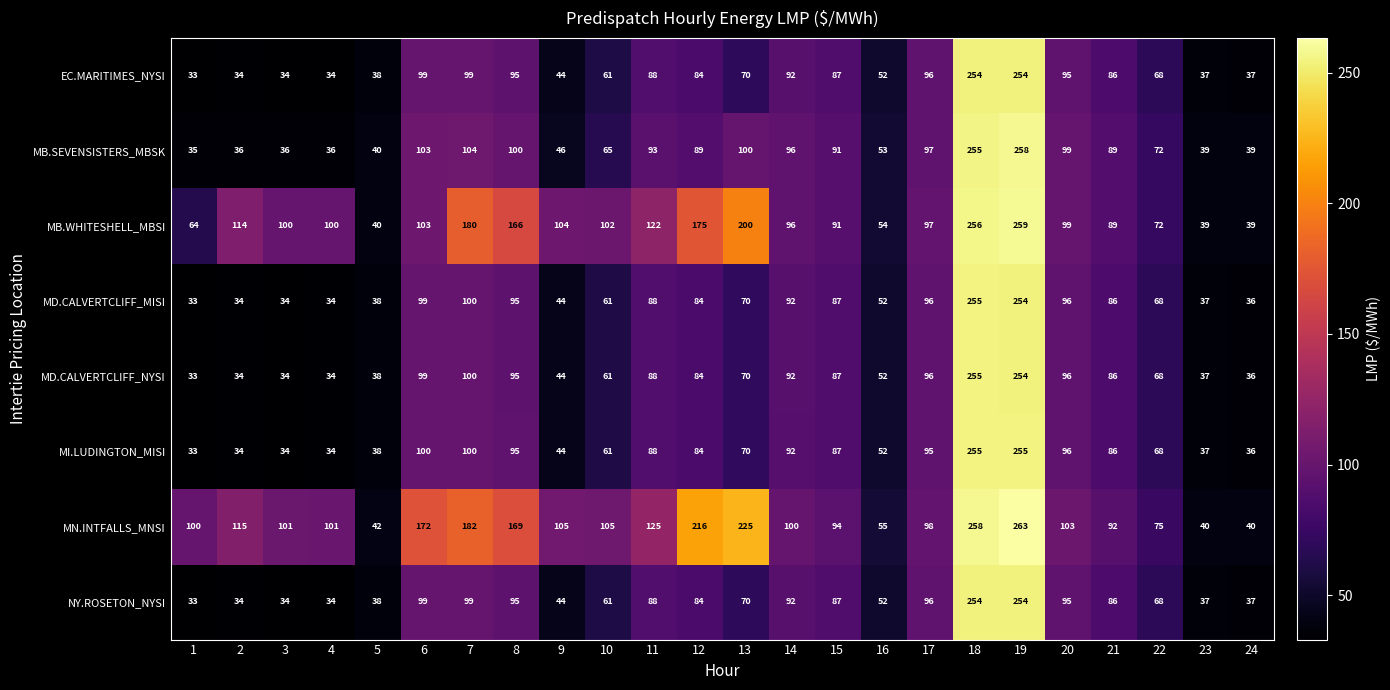

What is the difference between the MI.LUDINGTON_MISI values at 19 and 13?

185